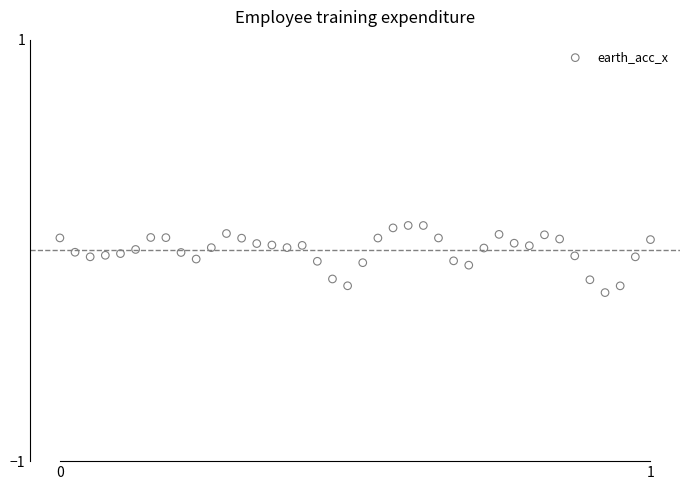

What is the range of Y values (max minus min)?

0.3